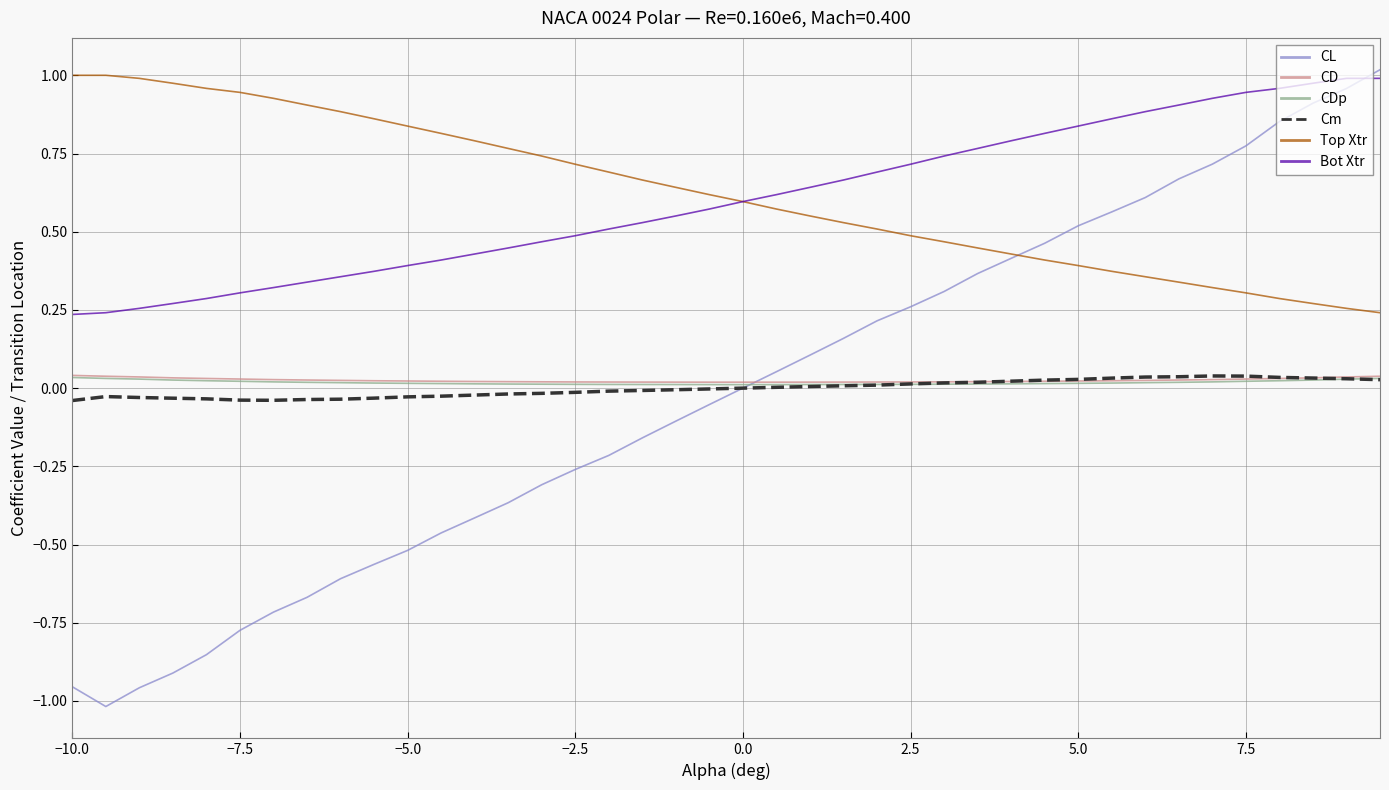

True or false: Top Xtr and CD cross at least once.

False